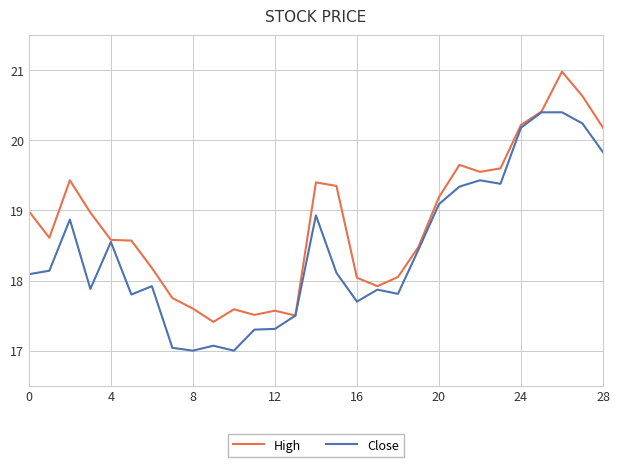

How many values in the High series exceed 18?

21